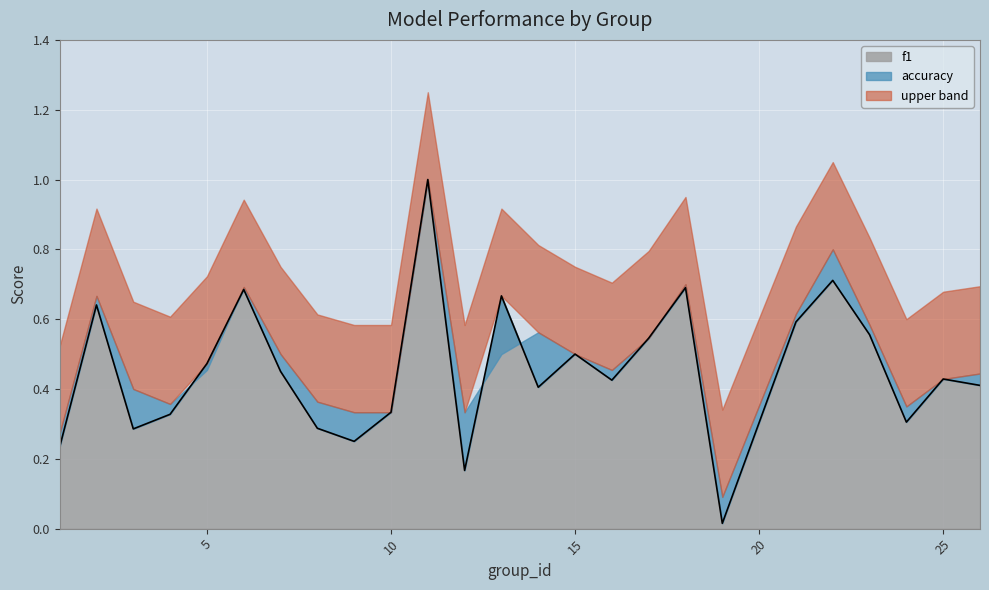

At which category does the chart reach its minimum across all series?

19